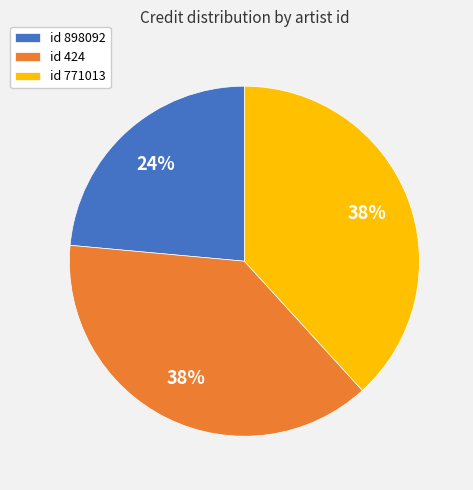

How many segments does this pie chart have?

3